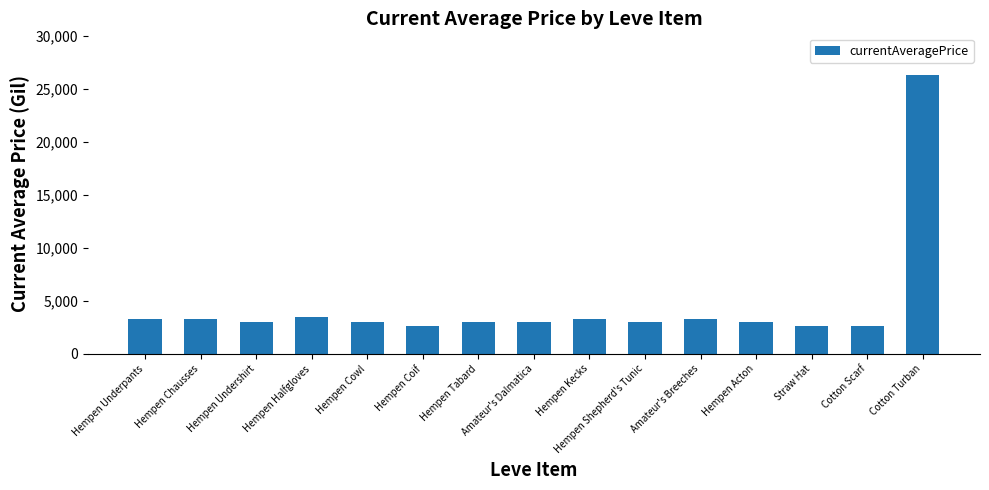

What is the sum of the values at Amateur's Breeches and Cotton Turban?

29620